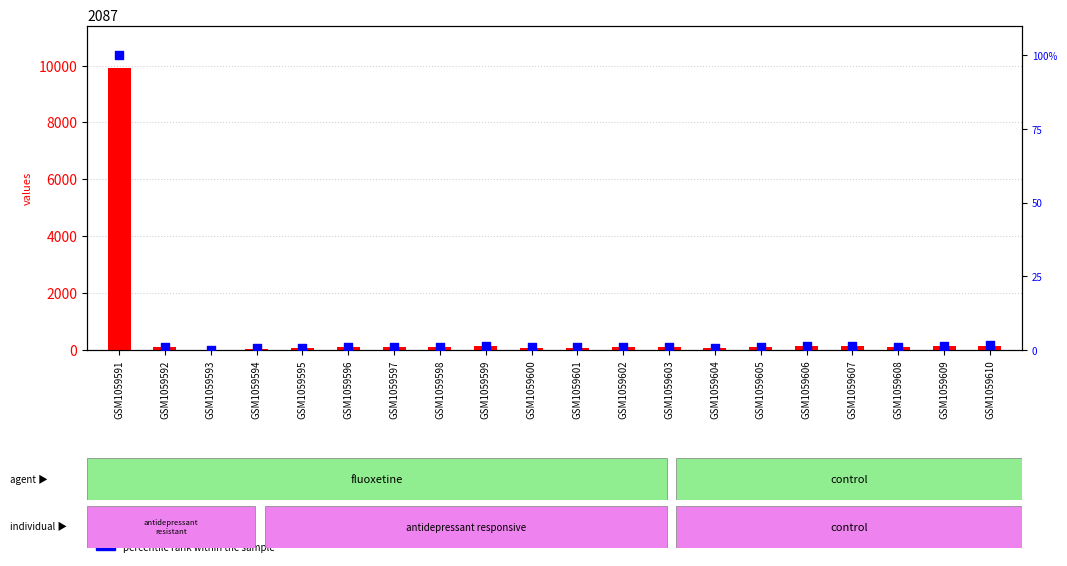

Which series contains the lowest Y value?

count